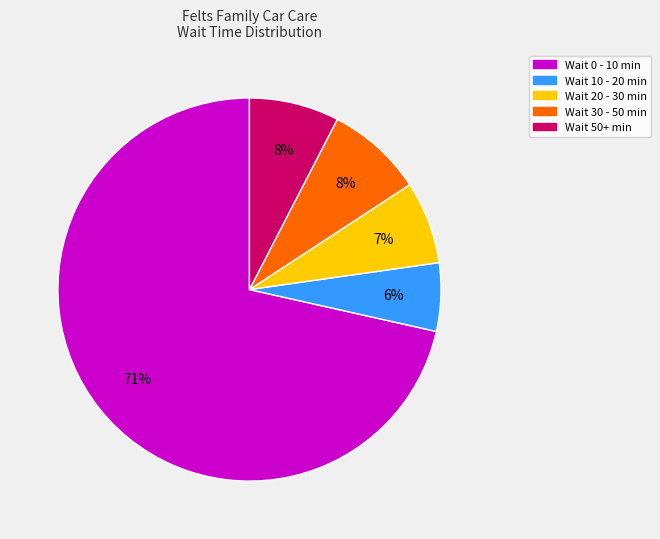

Is there a majority slice in this chart?

Yes